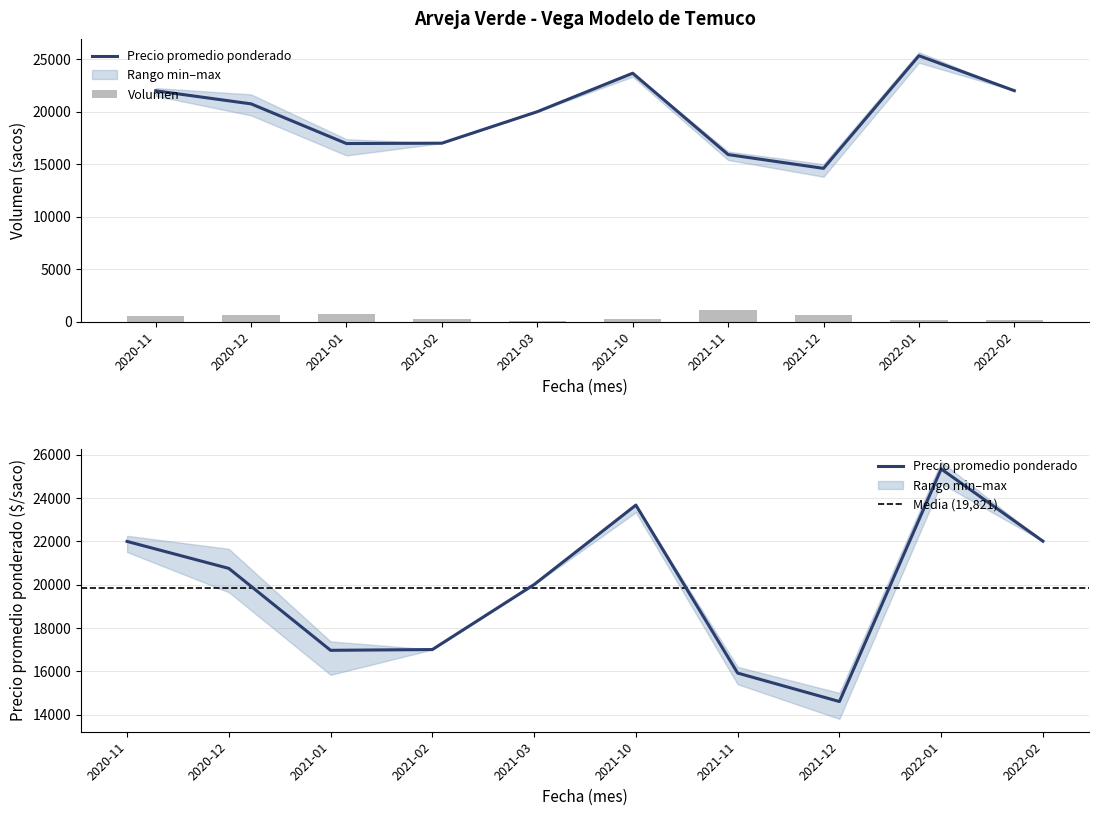

What is the difference between the maximum and minimum values in the Precio promedio ponderado series?

10733